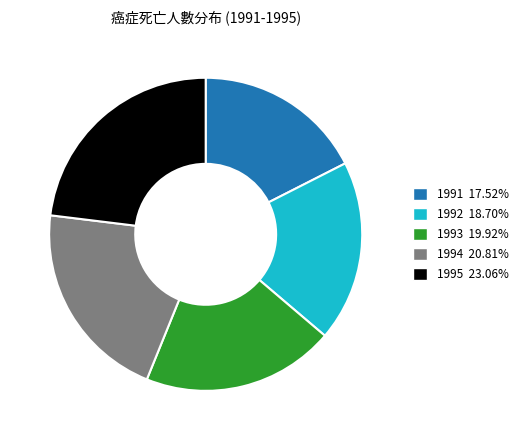

Between 1994 and 1991, which is larger?

1994